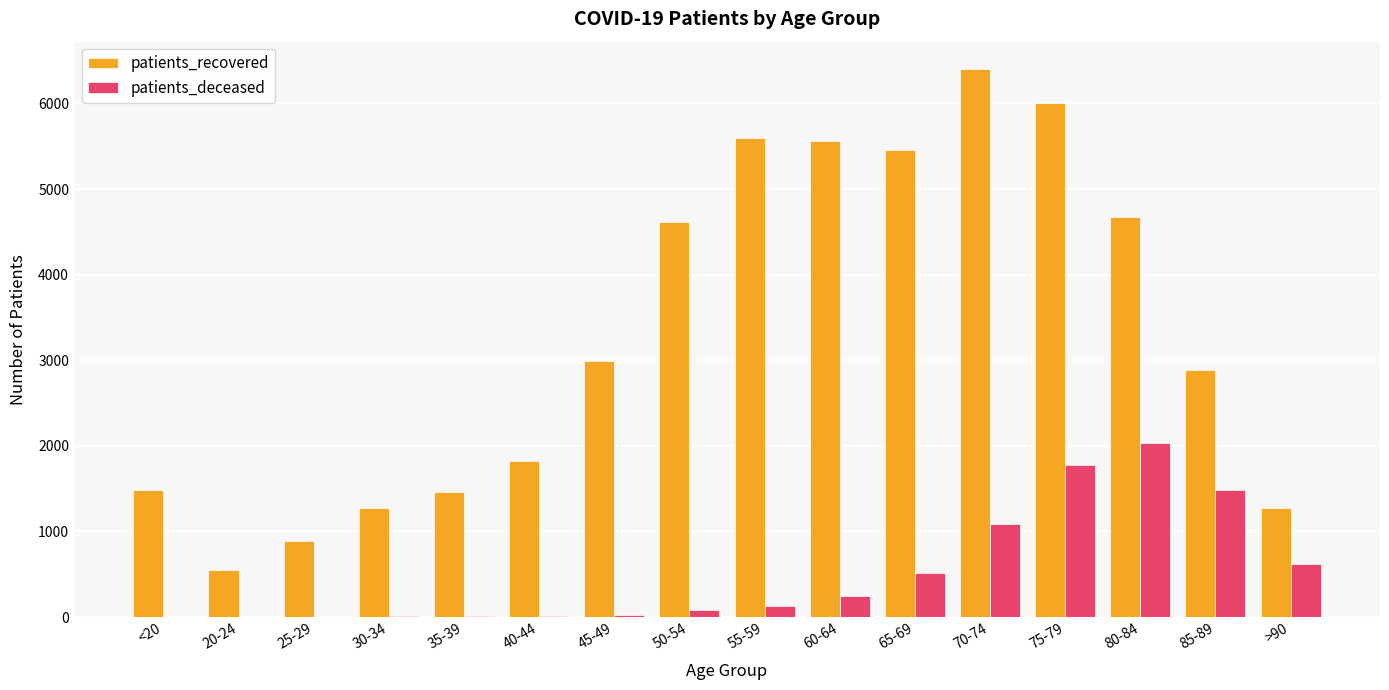

Are the bars horizontal?

No